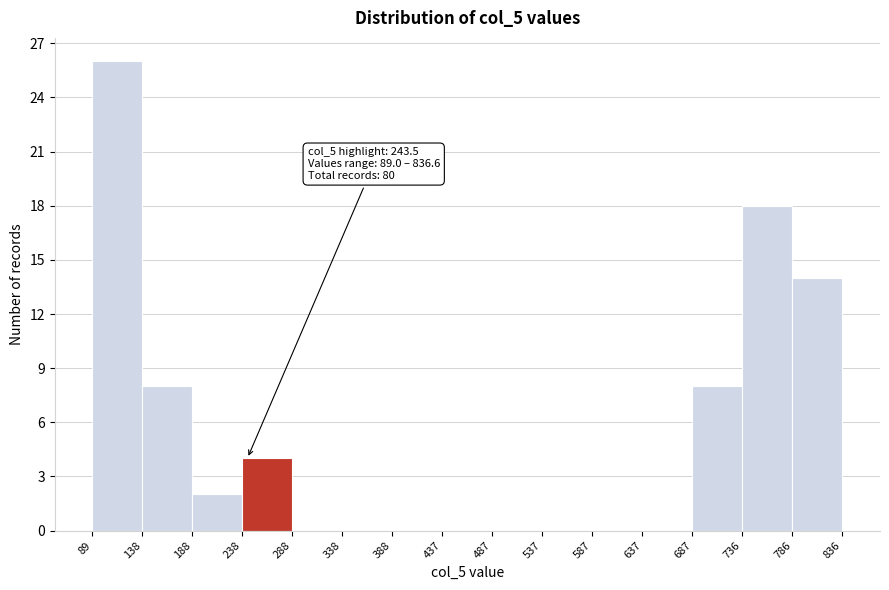

Which range on the x-axis has the tallest bar?

89 to 138